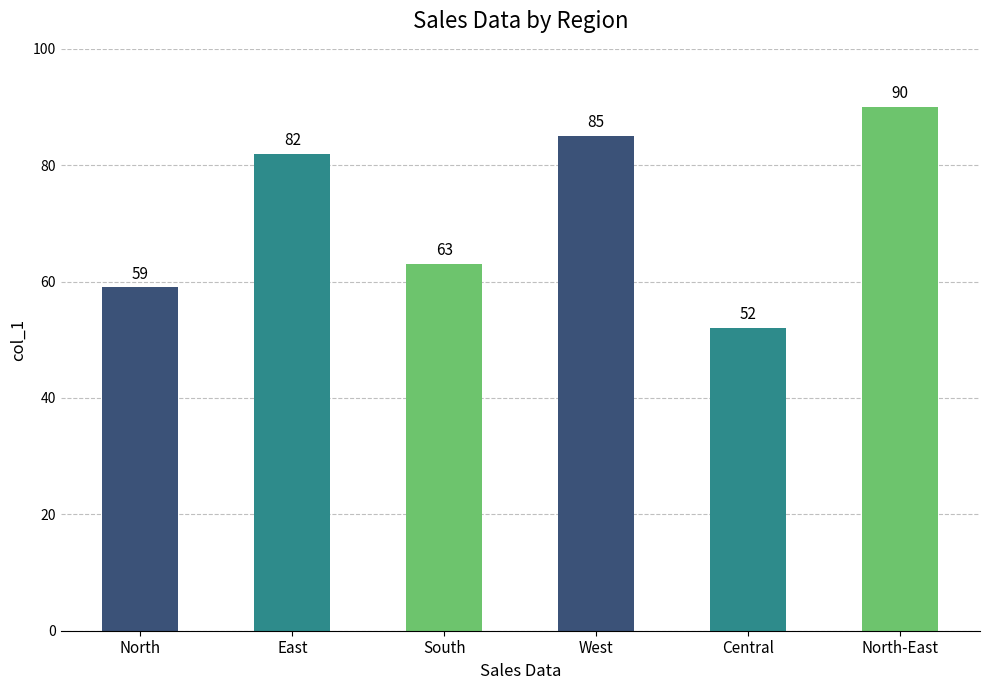

The value at North-East is 152. True or false?

False